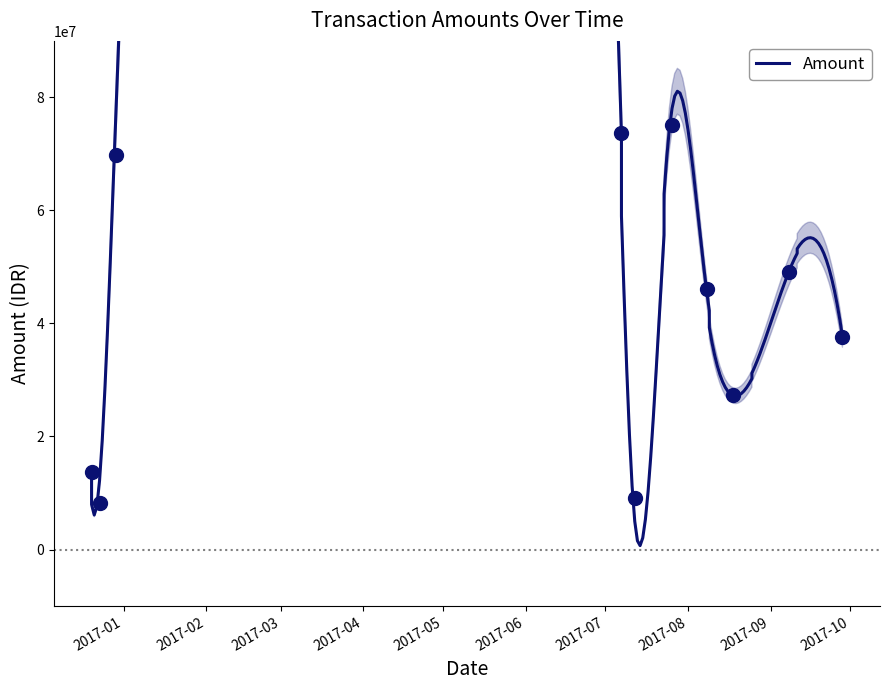

What is the change in value from 2017-07-26 to 2017-08-08?

-29019000